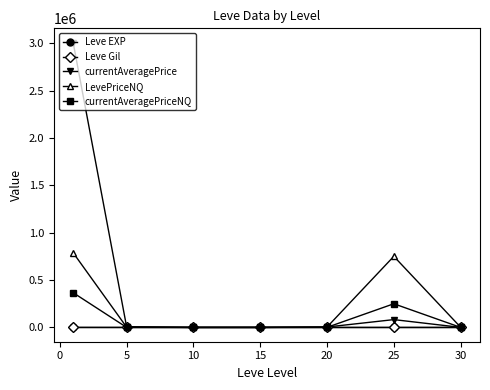

Which series has the widest spread of values?

currentAveragePrice